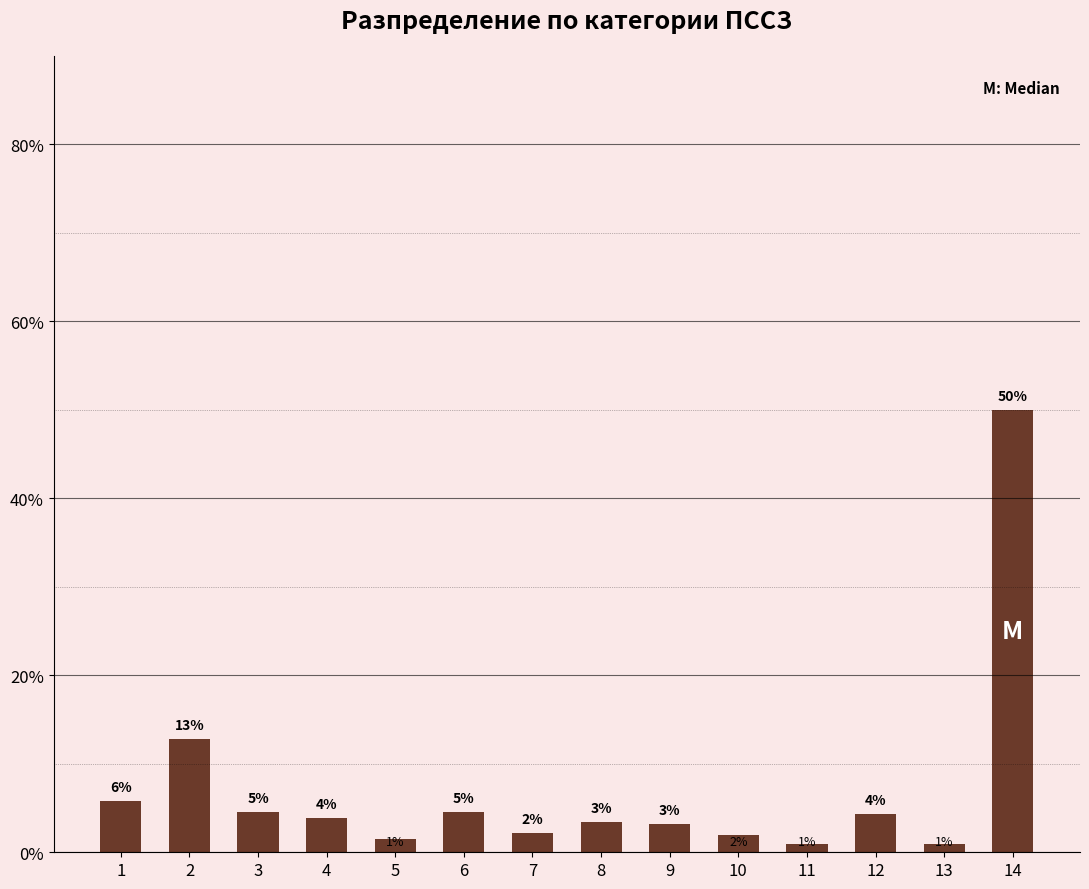

How many bars are there in total?

14